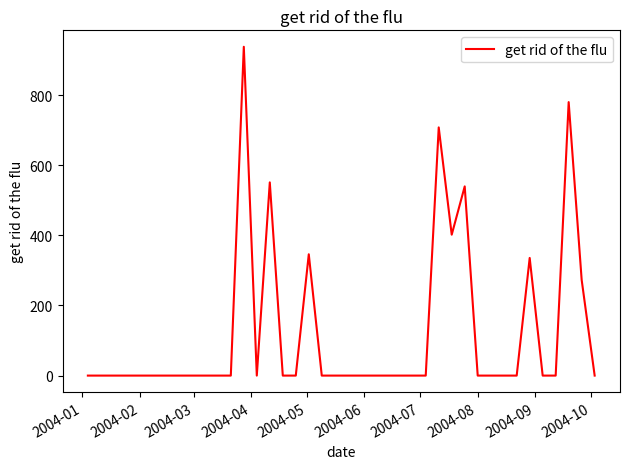

What is the greatest value displayed?

938.1